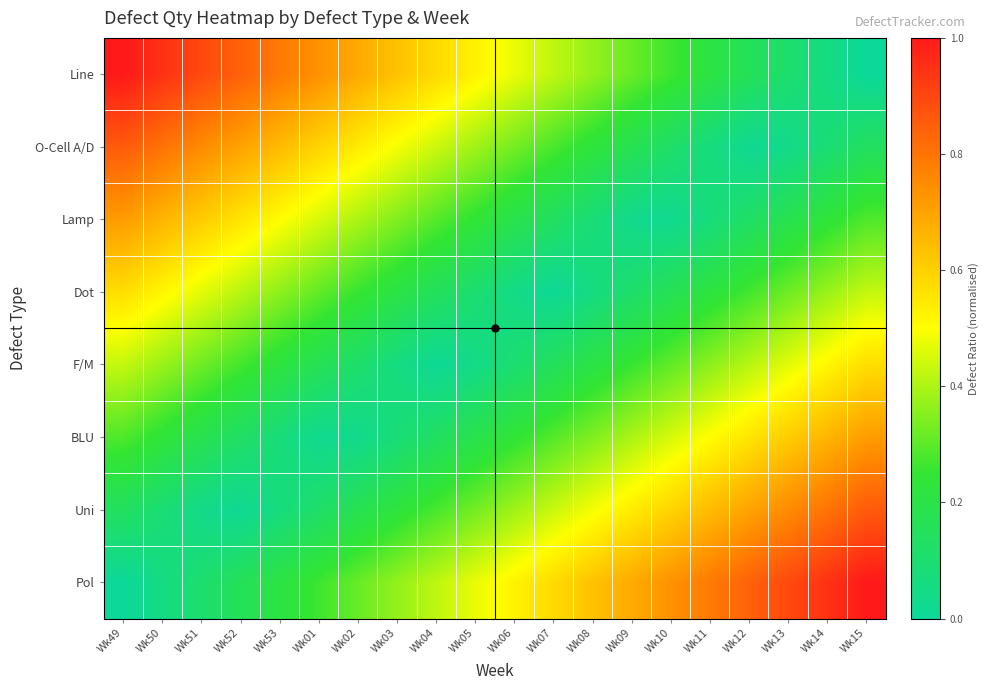

At how many categories does at least one series exceed 0?

20